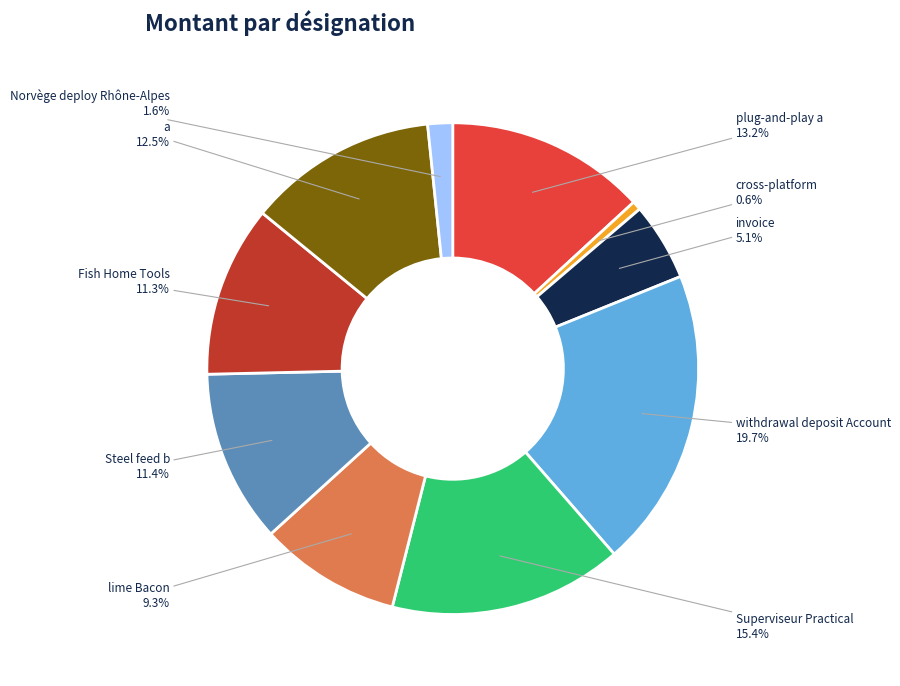

Is Norvège deploy Rhône-Alpes the majority of the pie?

No